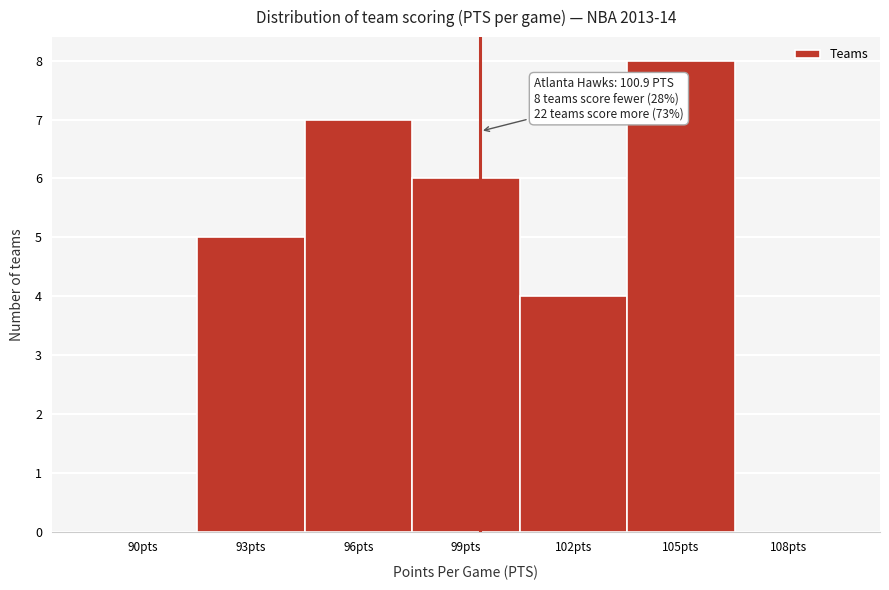

Reading left to right, transcribe all the data shown in this chart.

90pts=0	93pts=5	96pts=7	99pts=6	102pts=4	105pts=8	108pts=0